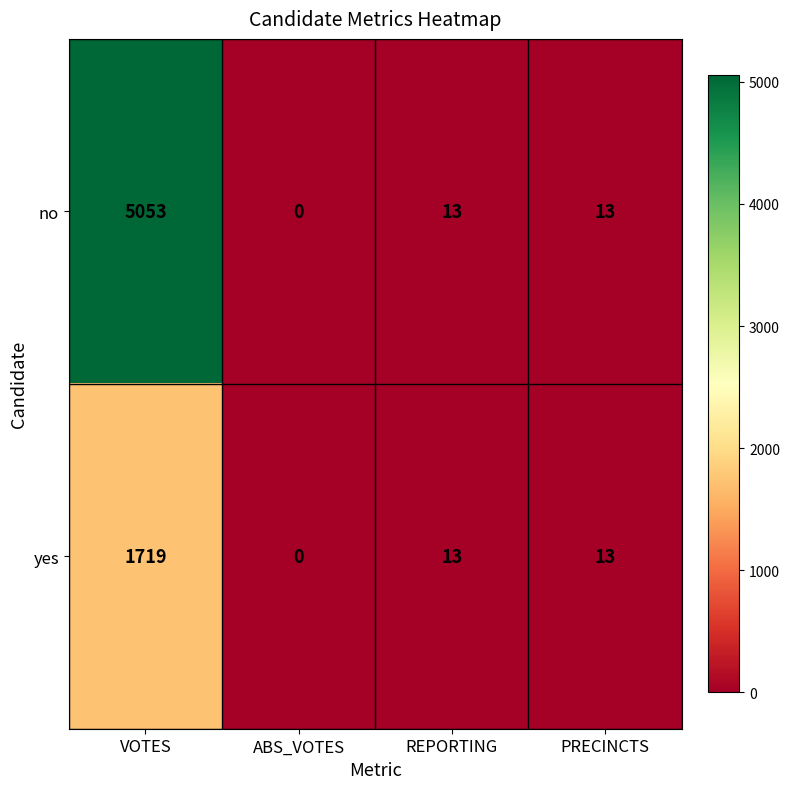

Rank the series by their average value, from highest to lowest.

no, yes